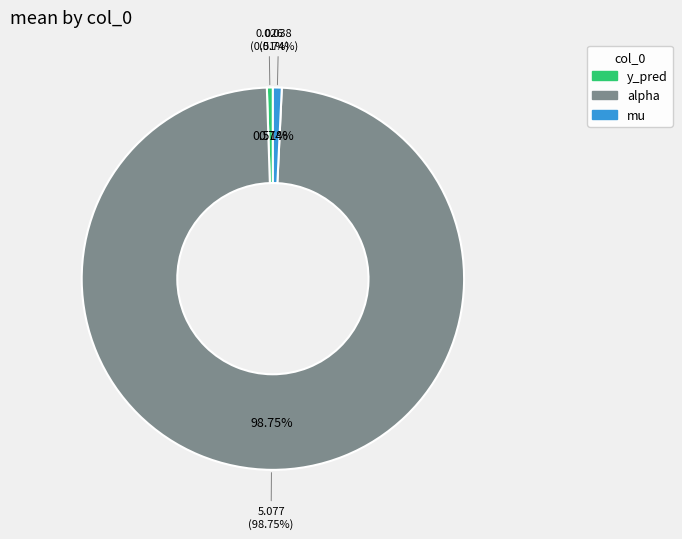

To the nearest percent, what is the difference between the largest and smallest slice percentages?

98%